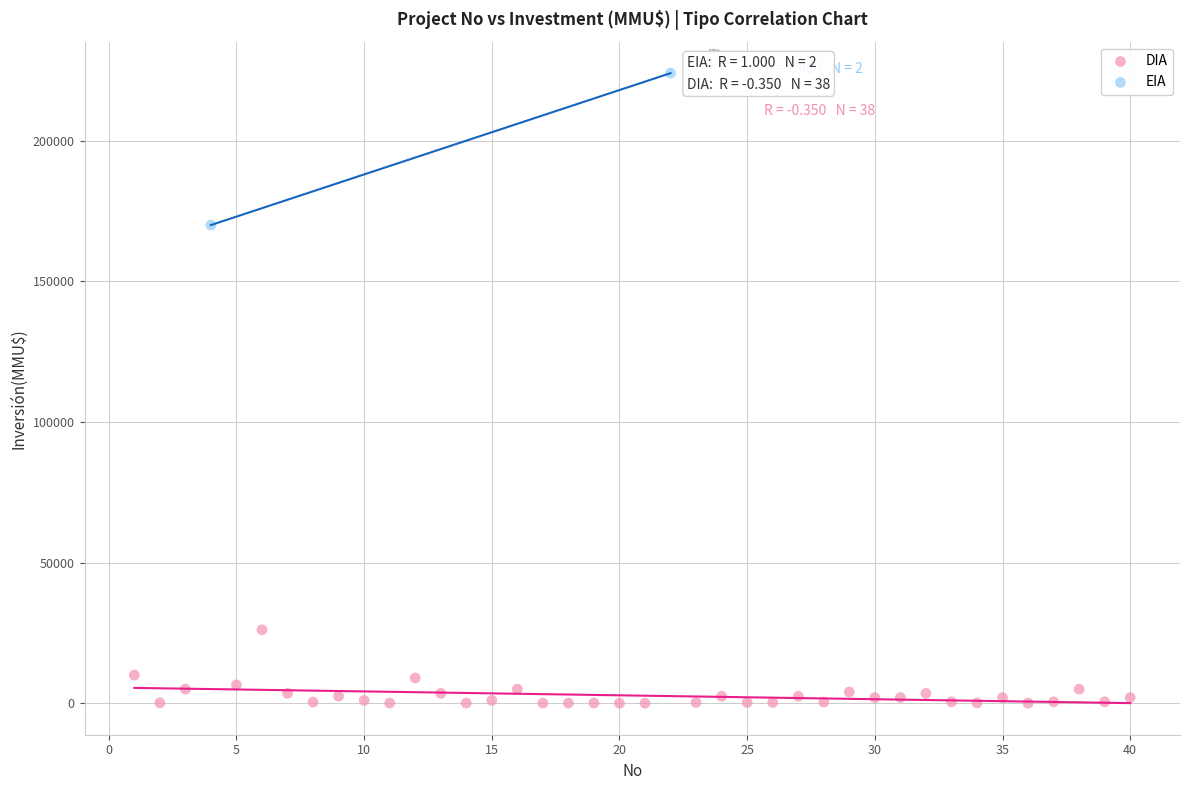

What are all the series names shown in the legend?

DIA, EIA